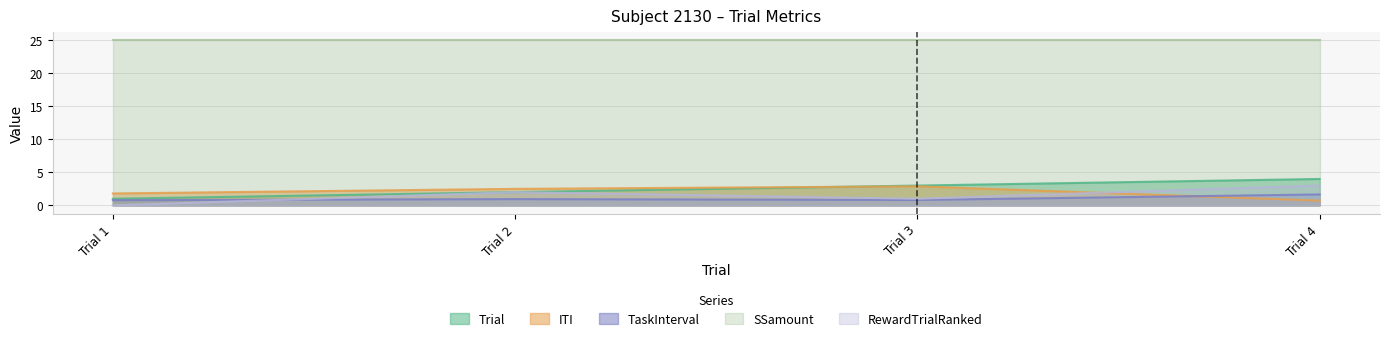

Is it true that RewardTrialRanked equals 0.0 at Trial 1?

True